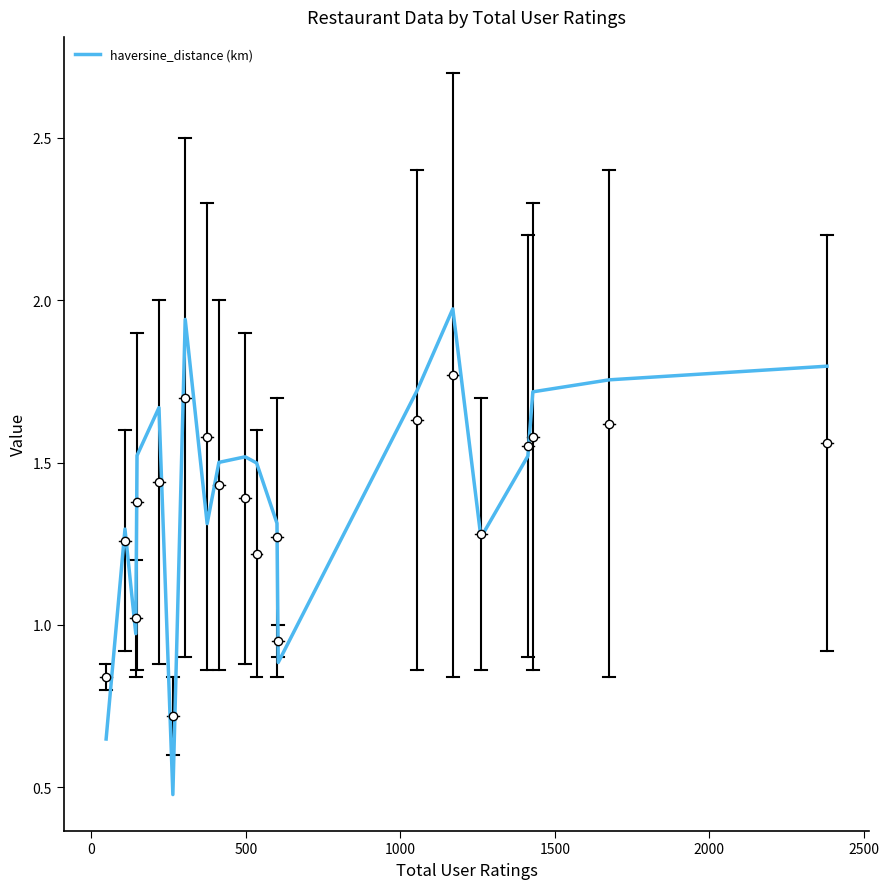

What is the minimum value shown in the chart?

0.5